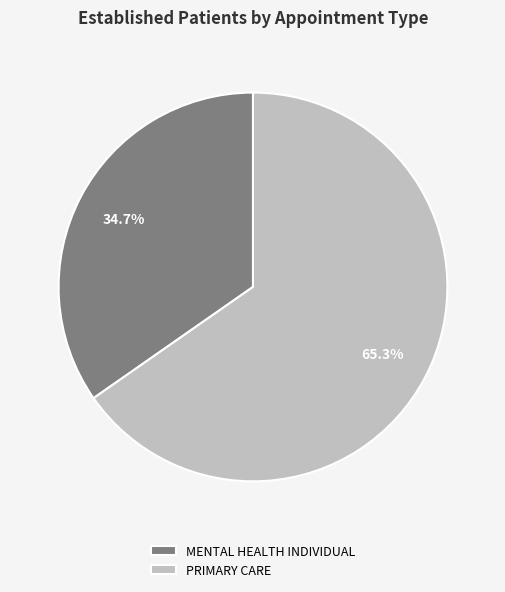

Which category has the biggest portion of the pie?

PRIMARY CARE